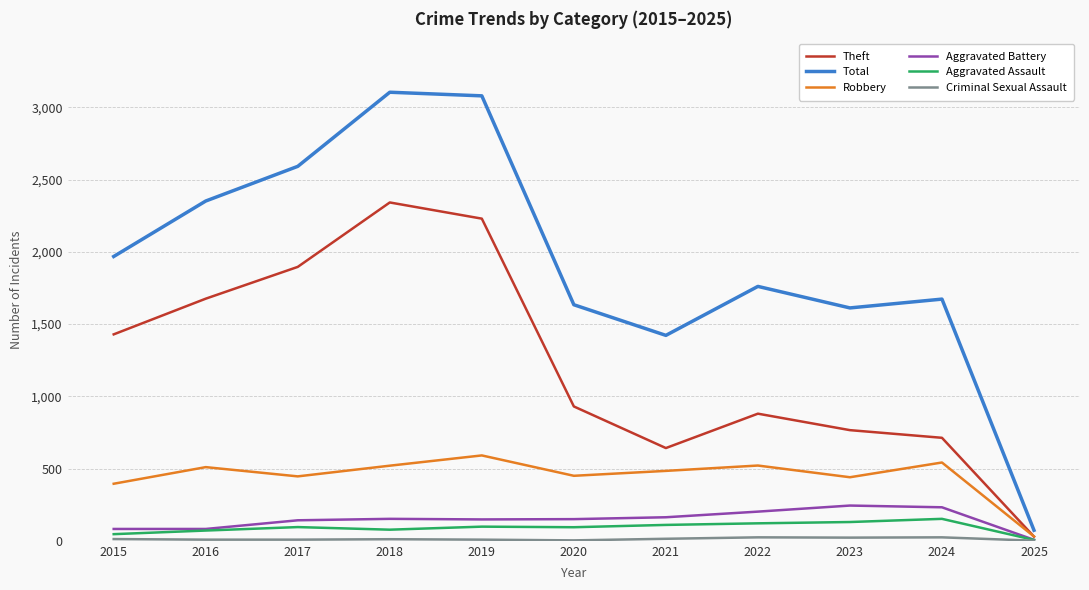

Which series has the largest range (max minus min)?

Total